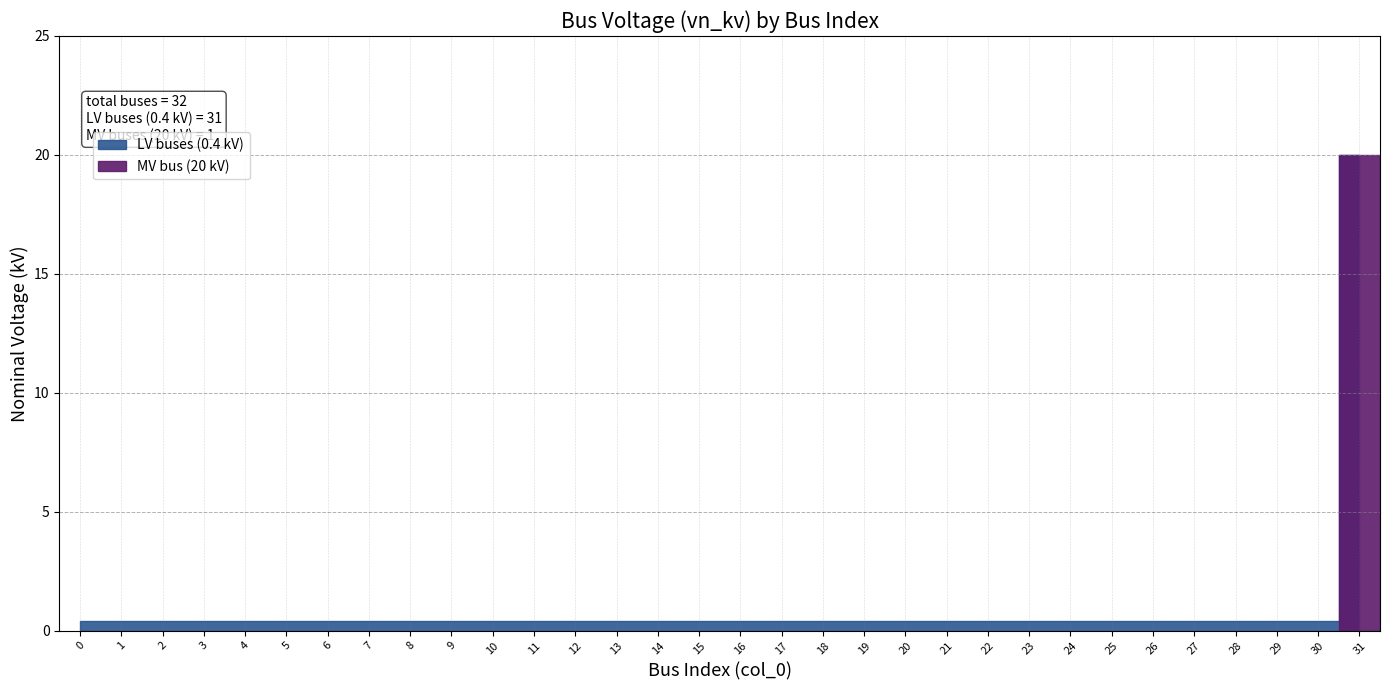

What is the value of the 6th point from the left?

0.4